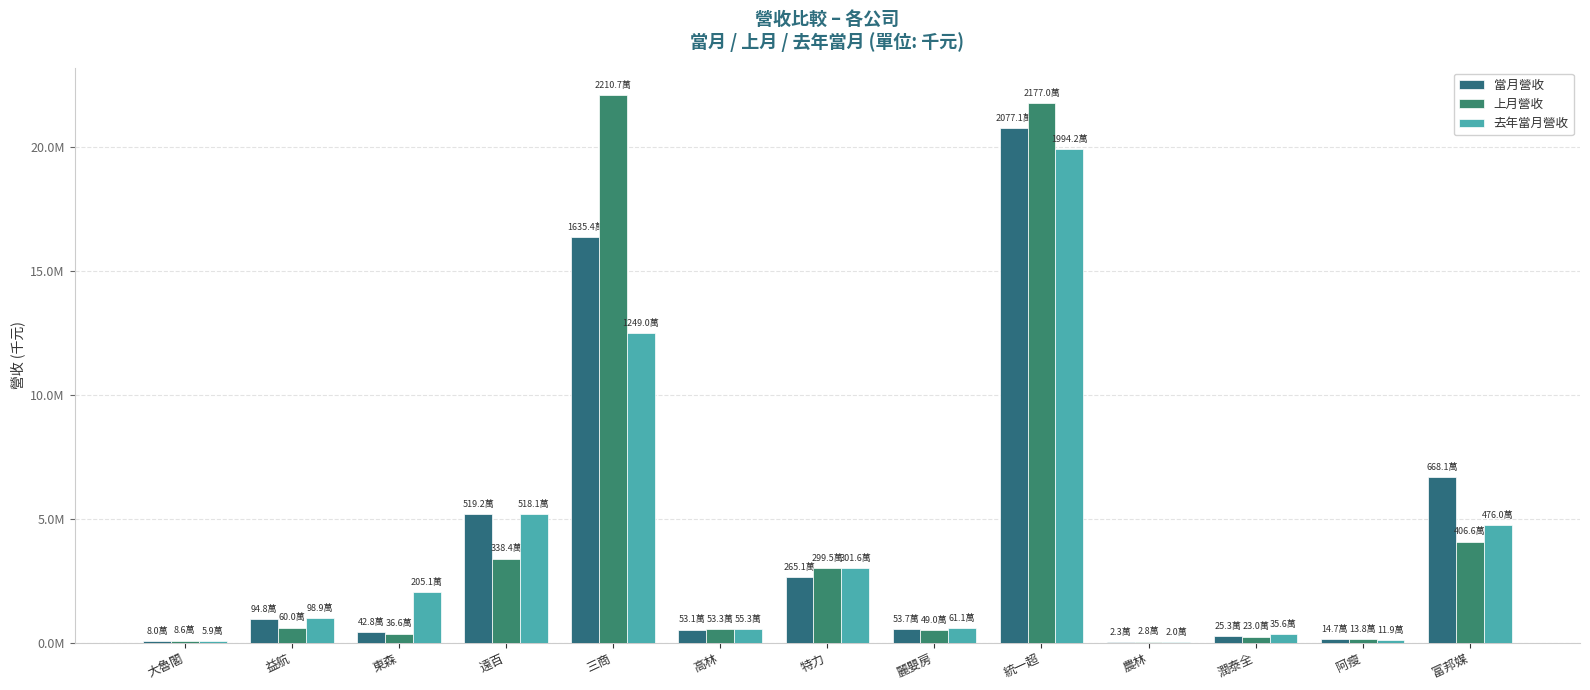

Is the value of 去年當月營收 at 特力 greater than the value of 上月營收 at 統一超?

No